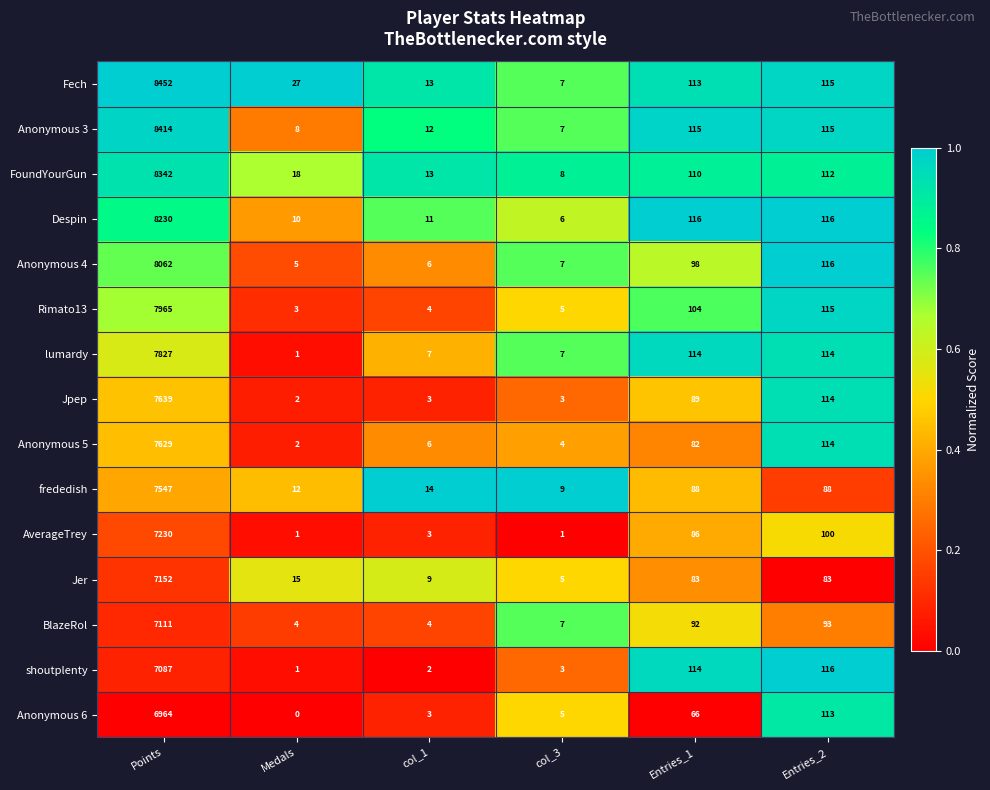

What is the approximate value of Anonymous 3 at Medals, to the nearest 10?

10